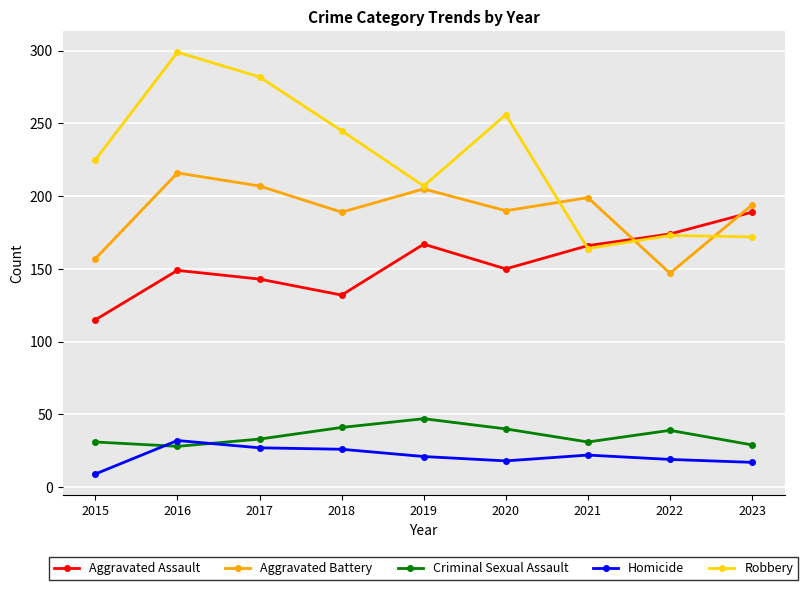

Which series has the widest spread of values?

Robbery